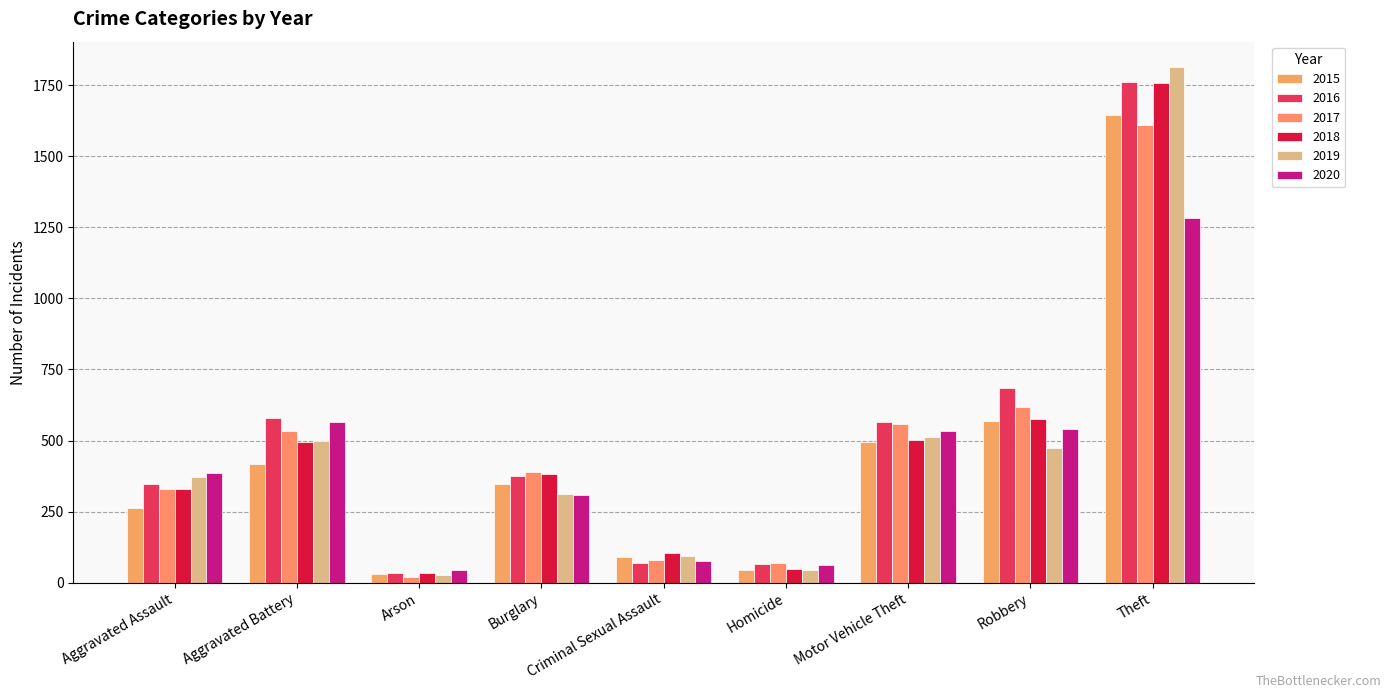

Which category has the lowest value in the 2017 series?

Arson